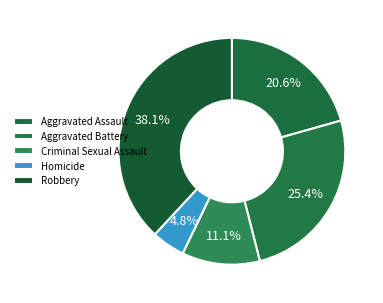

To the nearest percent, what is the average slice percentage?

20%